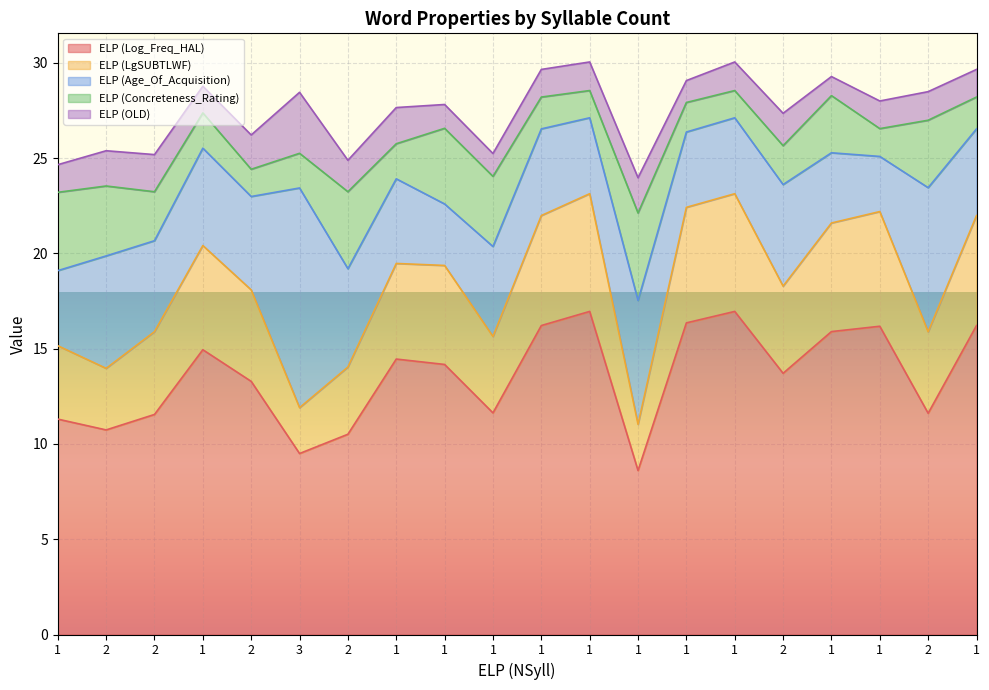

What is the difference between the ELP (OLD) values at 1 and 1?

0.1